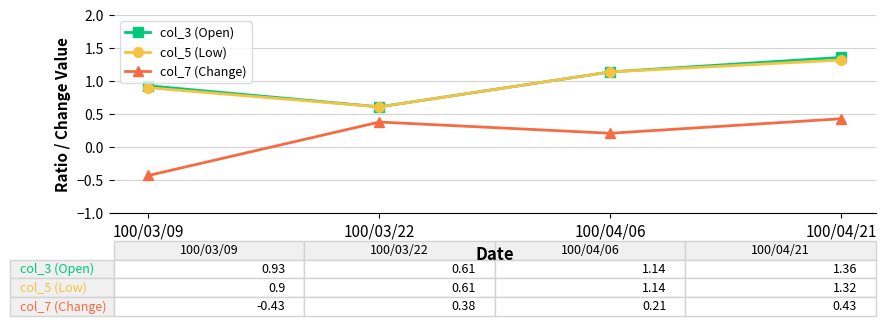

How many positive values does the col_7 (Change) series have?

3